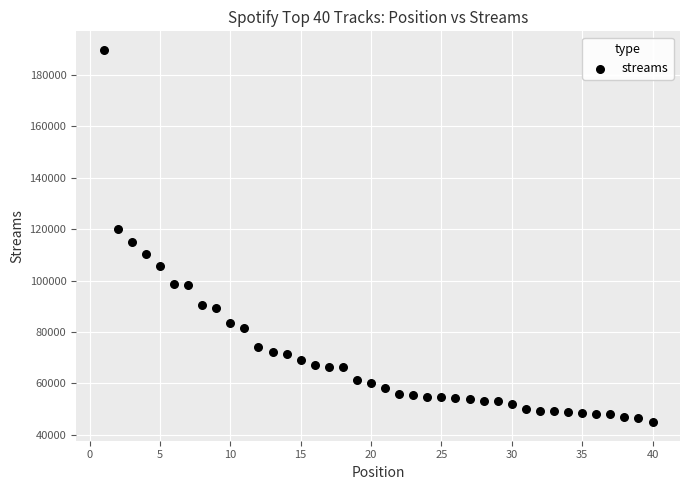

What is the range of Y values (max minus min)?

144608